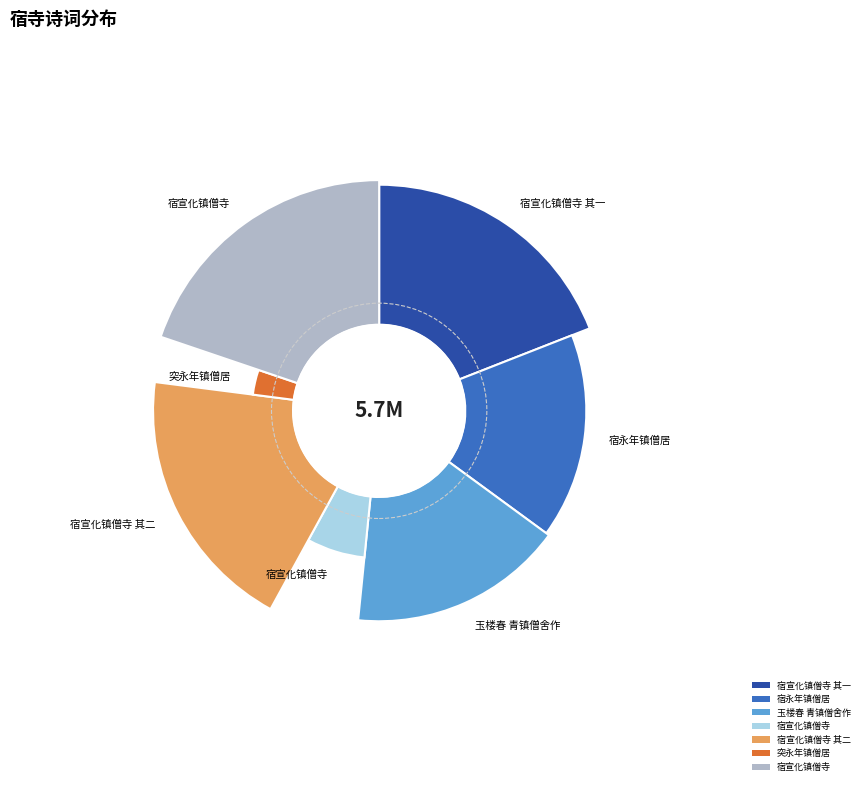

Is there any slice that represents more than half of the pie?

No